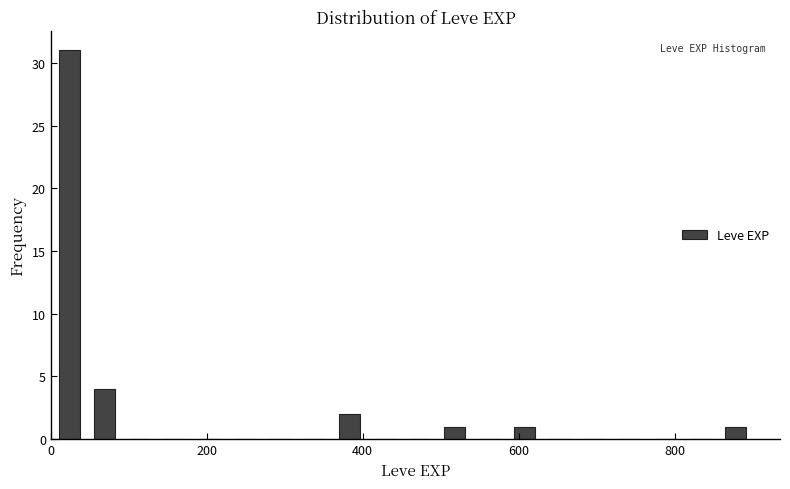

Around what value on the x-axis is the tallest bar? Give the approximate position of its centre, as read against the axis.

20